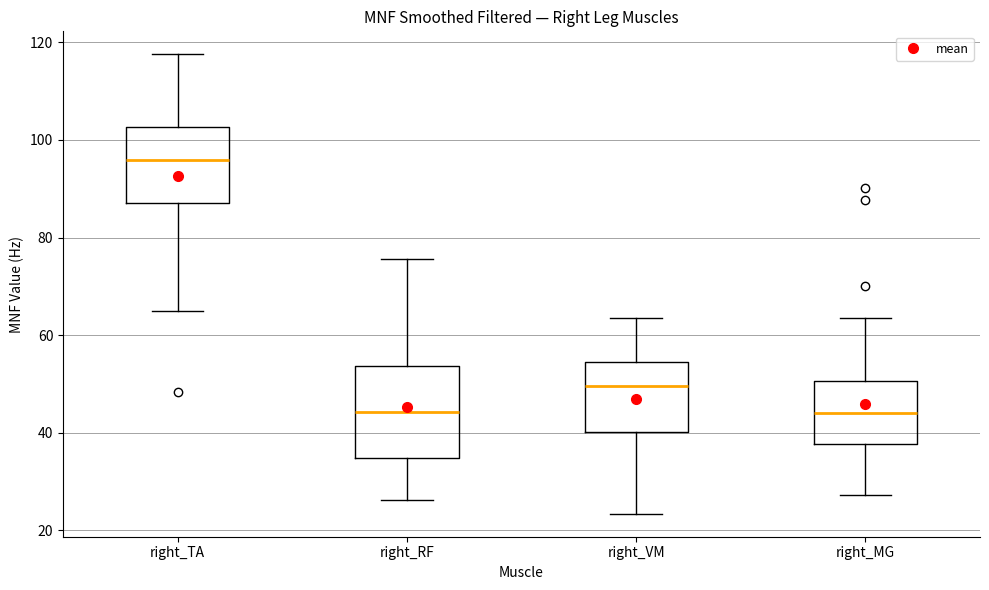

Reading left to right, read every box against the y-axis: the position of its median line, the range the box covers, and the ends of its whiskers. The values are not printed on the chart, so give them approximately, as read against the axis.

right_TA: median 96, box 88 to 102, whiskers 64 to 118
right_RF: median 44, box 34 to 54, whiskers 26 to 76
right_VM: median 50, box 40 to 54, whiskers 24 to 64
right_MG: median 44, box 38 to 50, whiskers 28 to 64